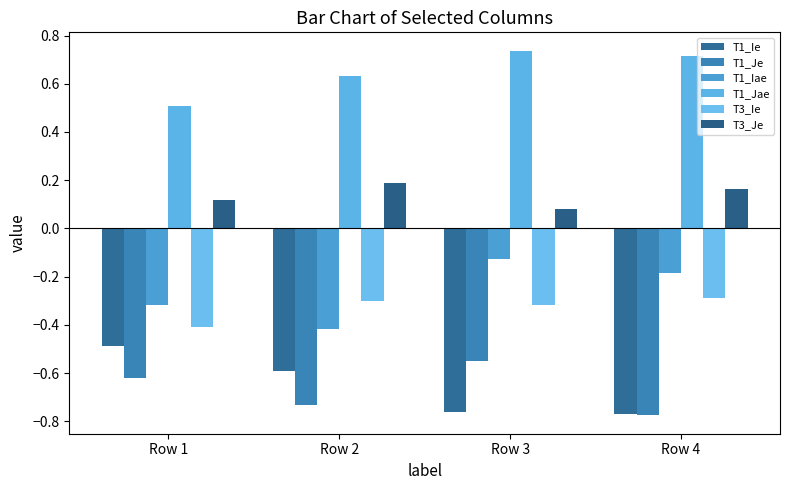

List the series in order of their peak value, highest first.

T1_Jae, T3_Je, T1_Iae, T3_Ie, T1_Ie, T1_Je